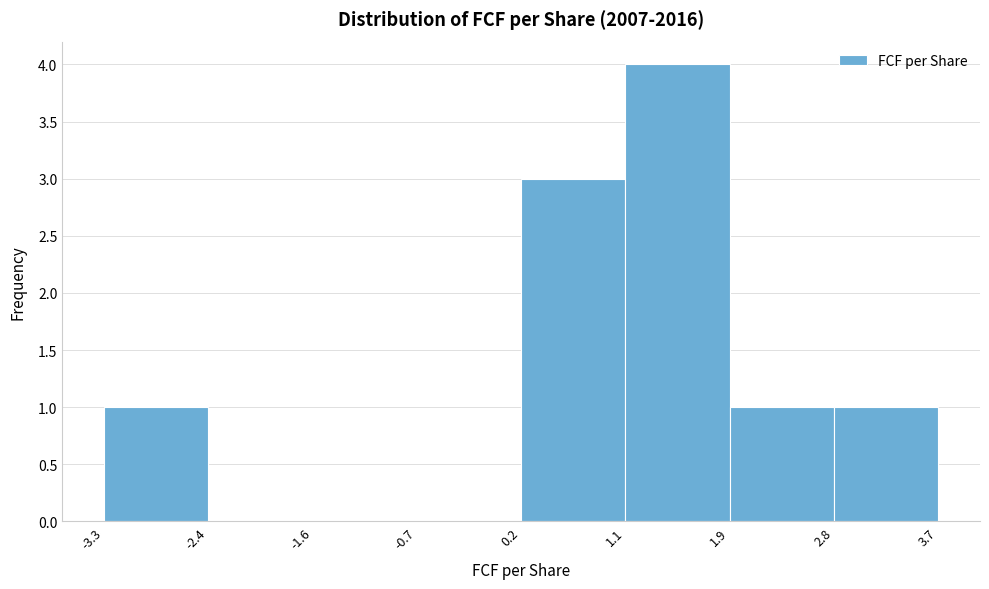

What is the height of the bar covering 1.1 to 1.9 on the x-axis? The values are not printed on the chart, so give them approximately, as read against the axis.

4